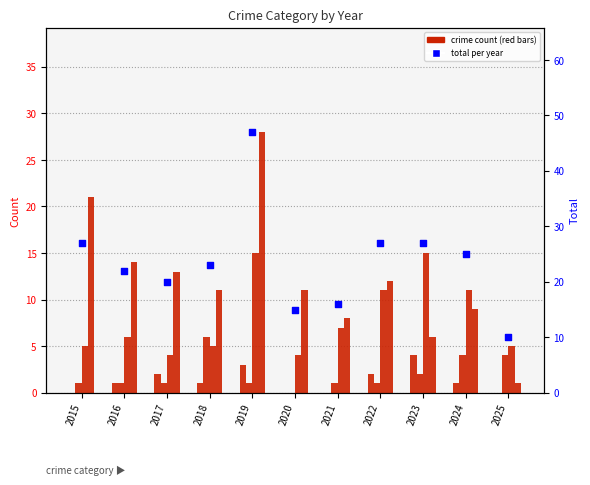

Which series has the widest spread of Y values?

Total